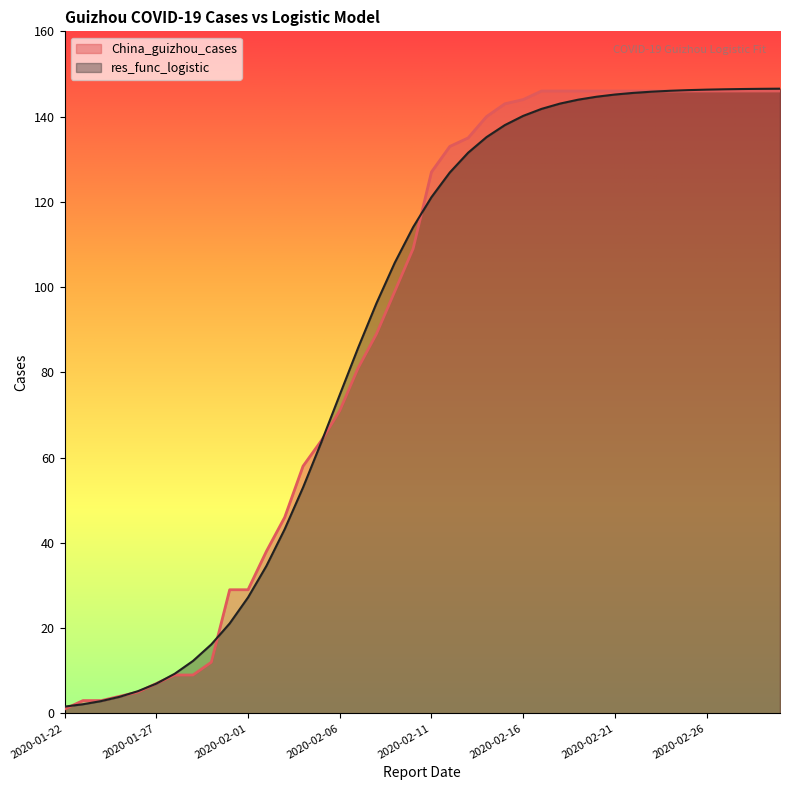

List the labels in order of res_func_logistic value, largest first.

2020-03-01, 2020-02-29, 2020-02-28, 2020-02-27, 2020-02-26, 2020-02-25, 2020-02-24, 2020-02-23, 2020-02-22, 2020-02-21, 2020-02-20, 2020-02-19, 2020-02-18, 2020-02-17, 2020-02-16, 2020-02-15, 2020-02-14, 2020-02-13, 2020-02-12, 2020-02-11, 2020-02-10, 2020-02-09, 2020-02-08, 2020-02-07, 2020-02-06, 2020-02-05, 2020-02-04, 2020-02-03, 2020-02-02, 2020-02-01, 2020-01-31, 2020-01-30, 2020-01-29, 2020-01-28, 2020-01-27, 2020-01-26, 2020-01-25, 2020-01-24, 2020-01-23, 2020-01-22